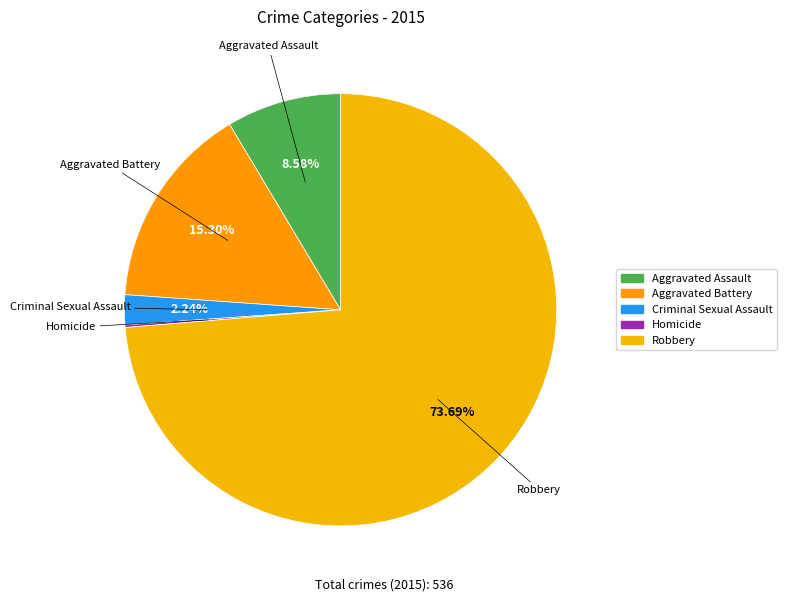

Between Robbery and Criminal Sexual Assault, which is larger?

Robbery